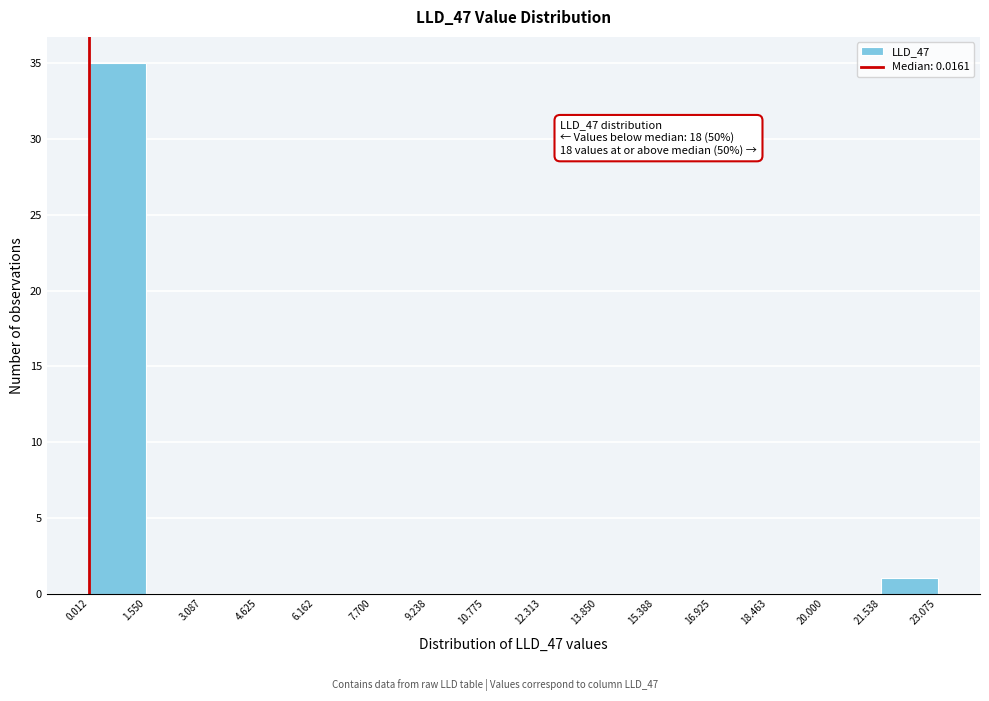

Over which range of the x-axis is the bar tallest?

0.012 to 1.550